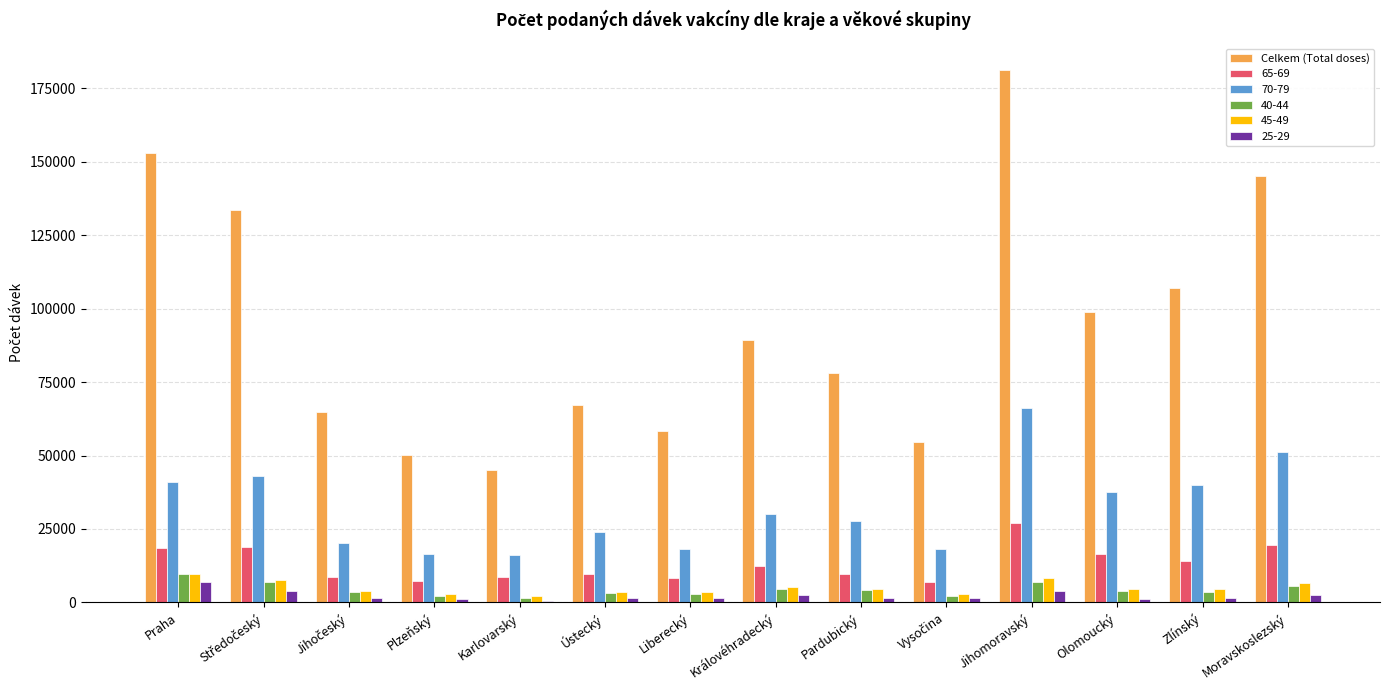

True or false: 70-79 has a value of 41108 at Praha.

True